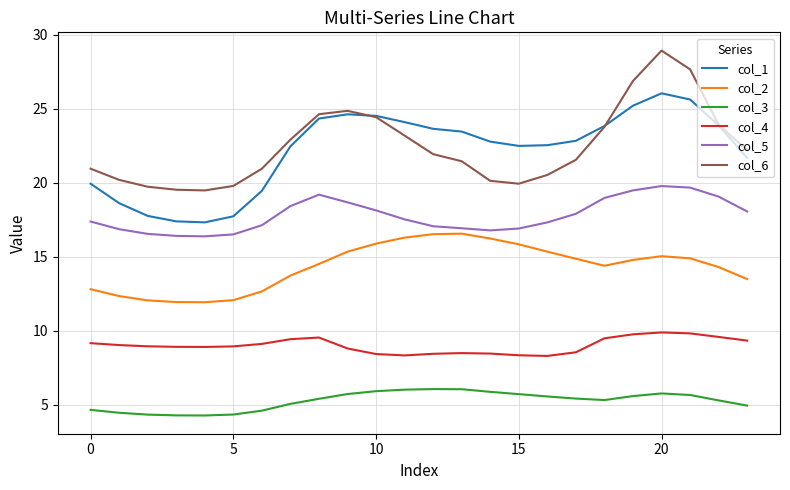

True or false: col_3 and col_6 intersect in this chart.

False